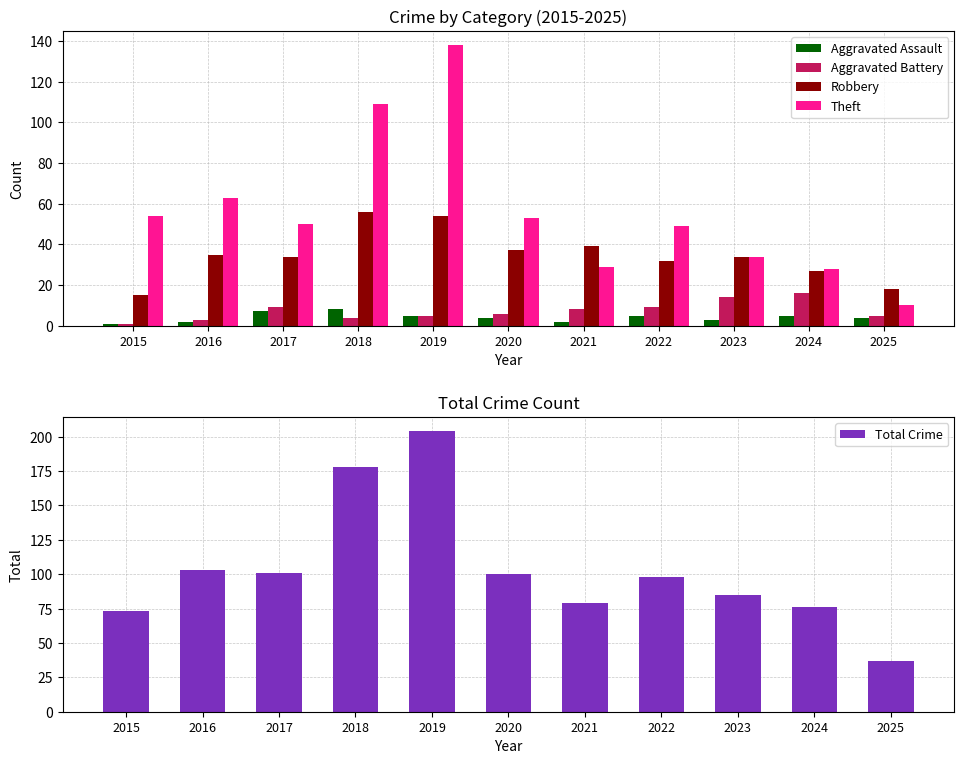

What is the approximate value of Robbery at 2017?

34